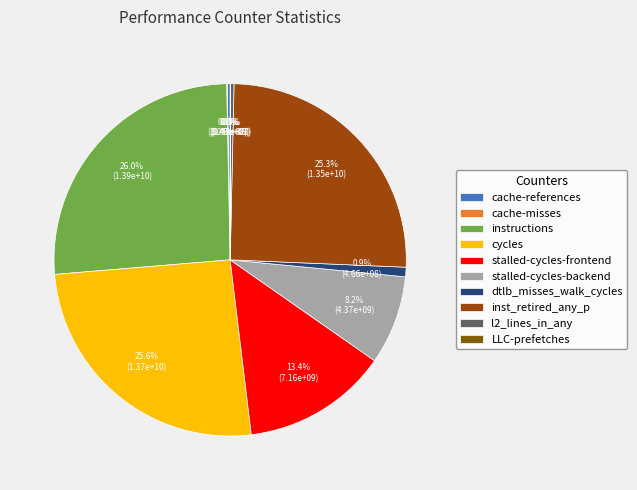

Which has a higher value, l2_lines_in_any or stalled-cycles-frontend?

stalled-cycles-frontend